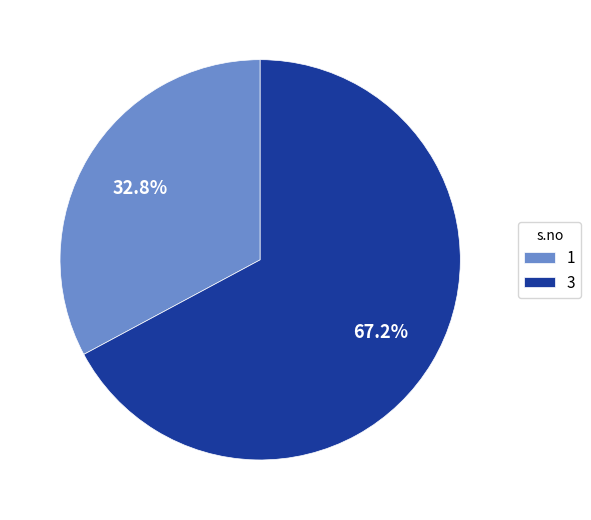

To the nearest percent, what portion does 1 represent?

33%